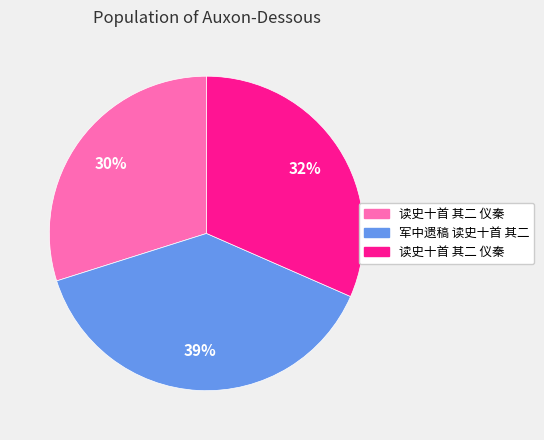

To the nearest percent, what is the average slice percentage?

33%